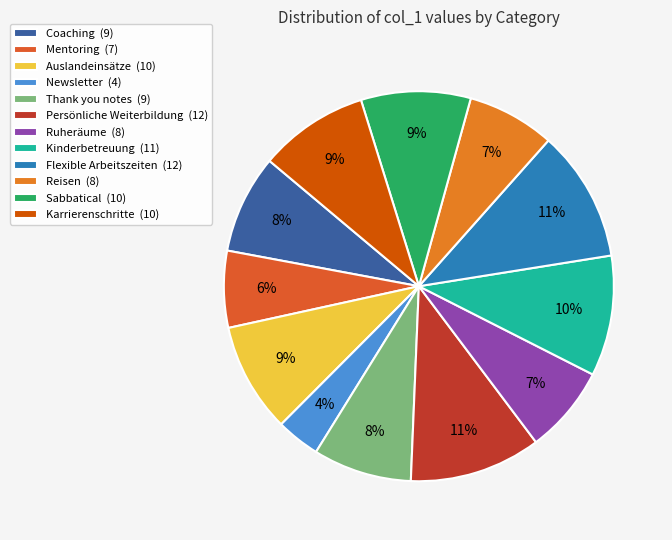

How many slices are in this pie chart?

12